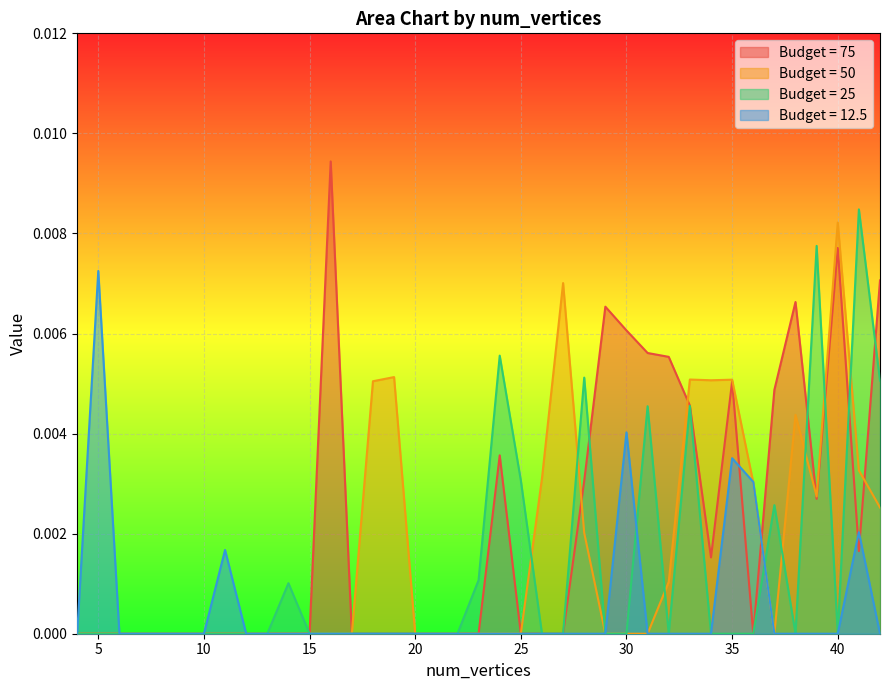

How many series are shown in this chart?

4